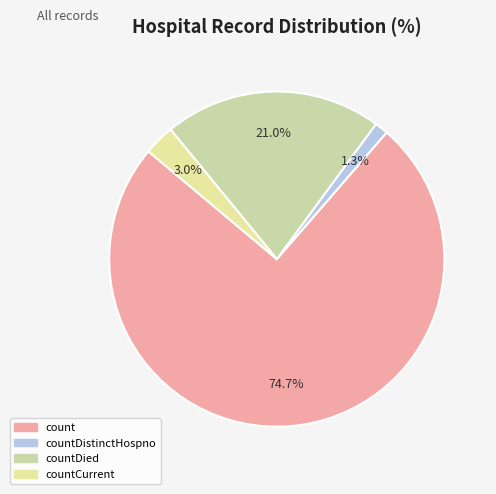

Count the number of slices in the pie.

4